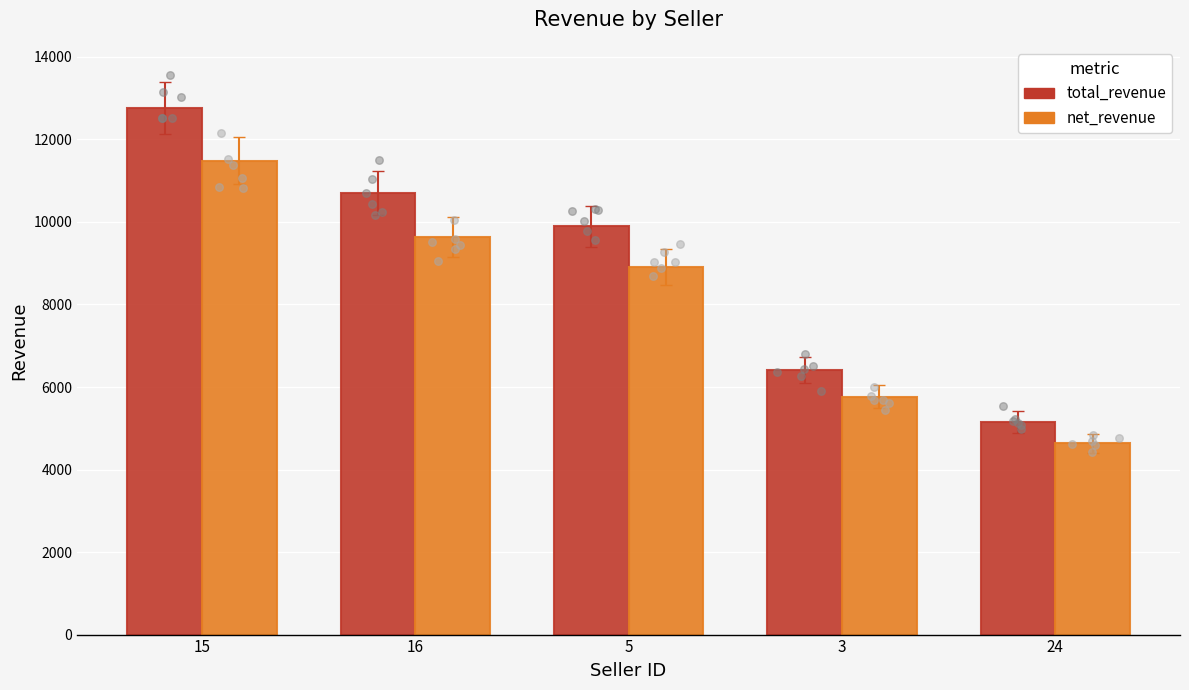

Which series has the largest total across all categories?

total_revenue